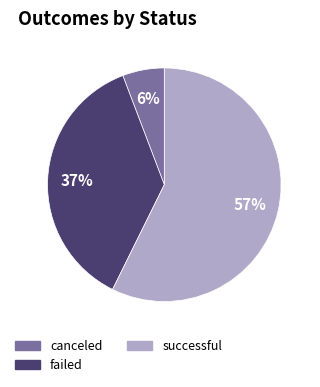

Between canceled and failed, which is larger?

failed